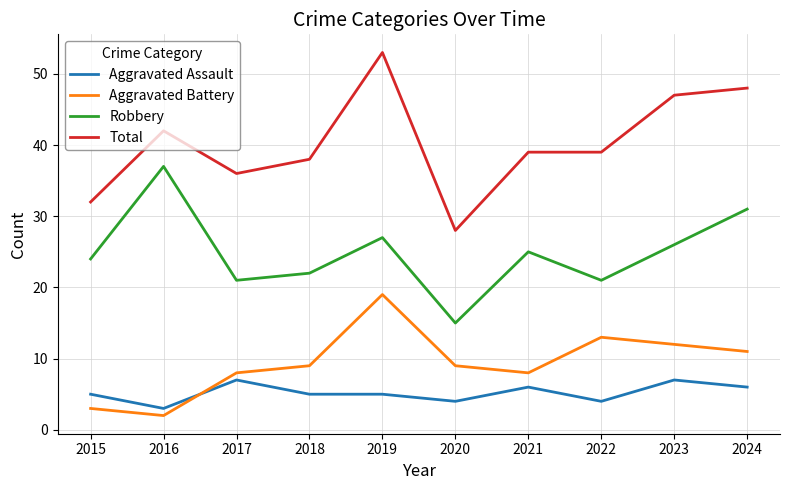

Is it true that Robbery equals 43 at 2015?

False